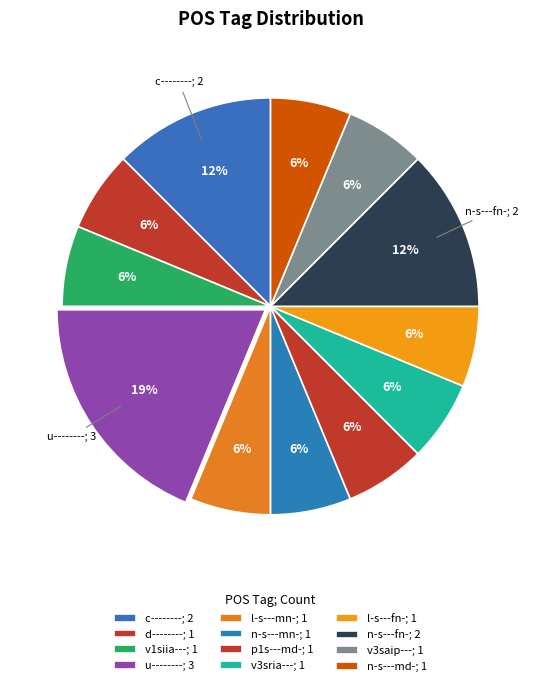

How many slices are in this pie chart?

12